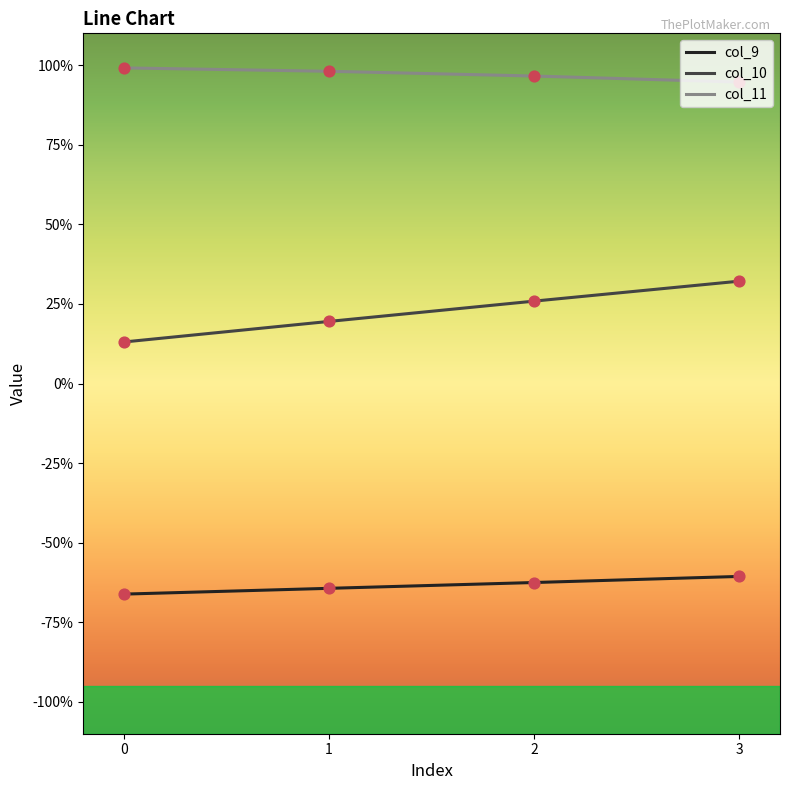

Which series contains the lowest Y value?

col_9